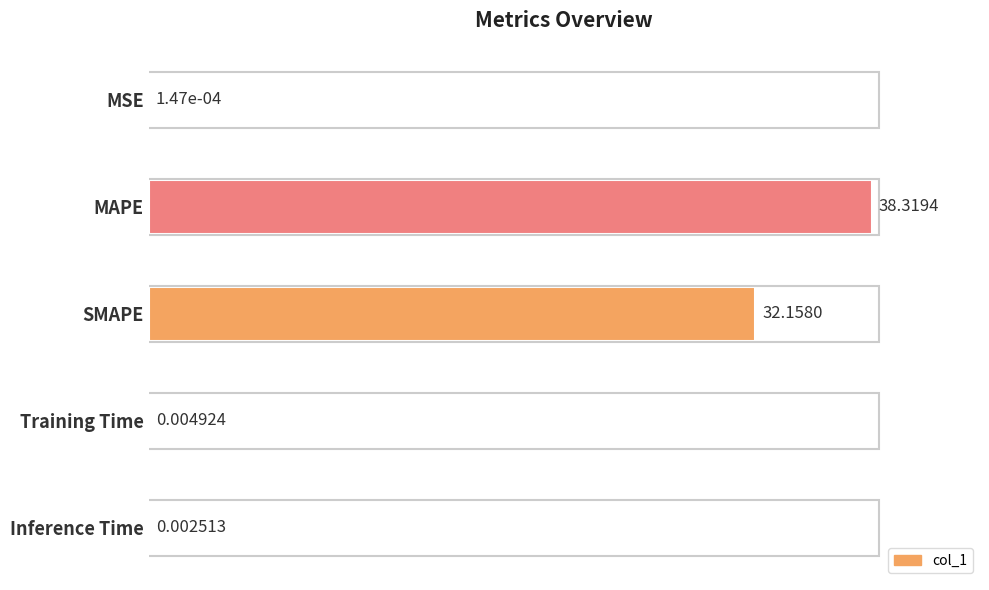

What is the sum of all values?

183.9